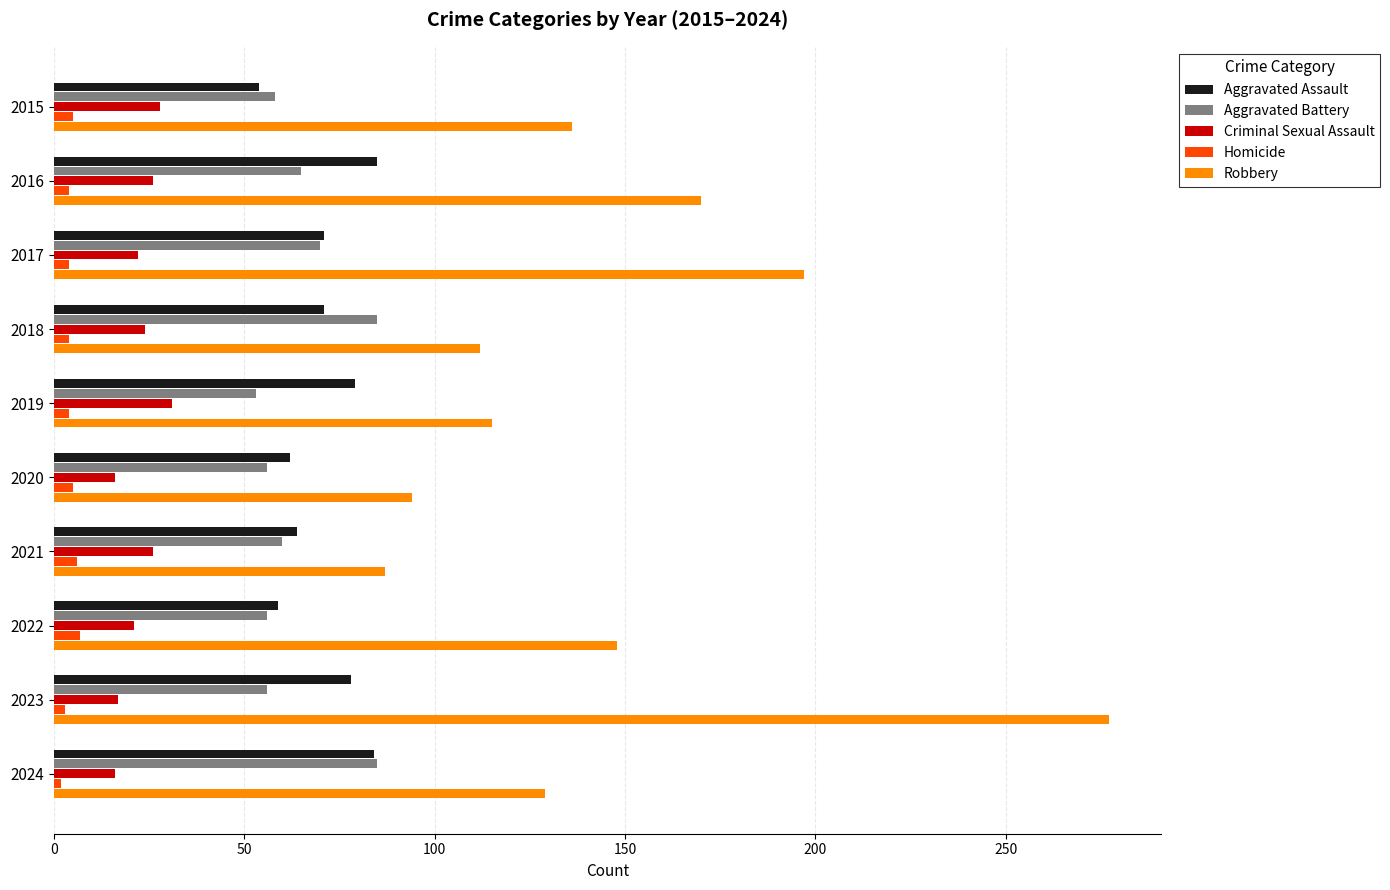

Which series has the largest total across all categories?

Robbery